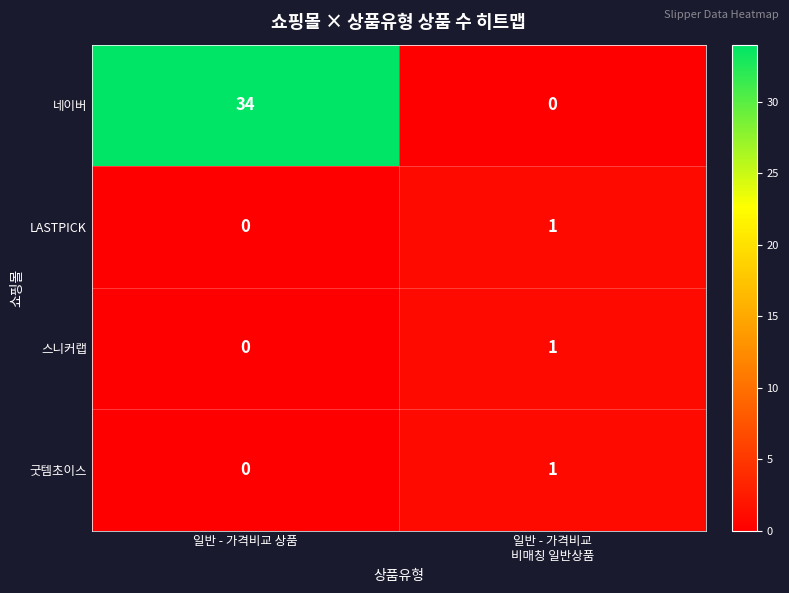

True or false: 굿템초이스 has a value of 0 at 일반 - 가격비교 상품.

True